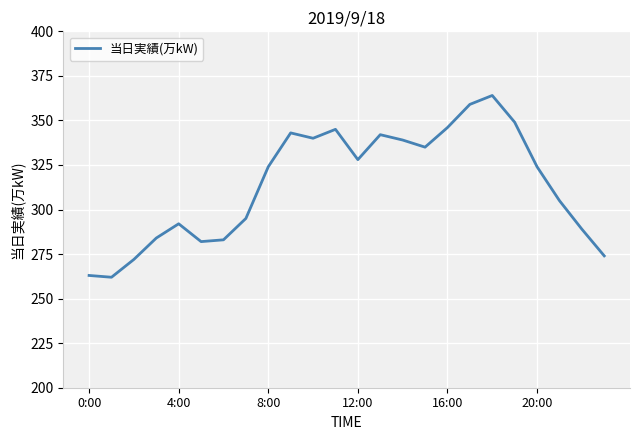

What is the smallest value displayed?

262